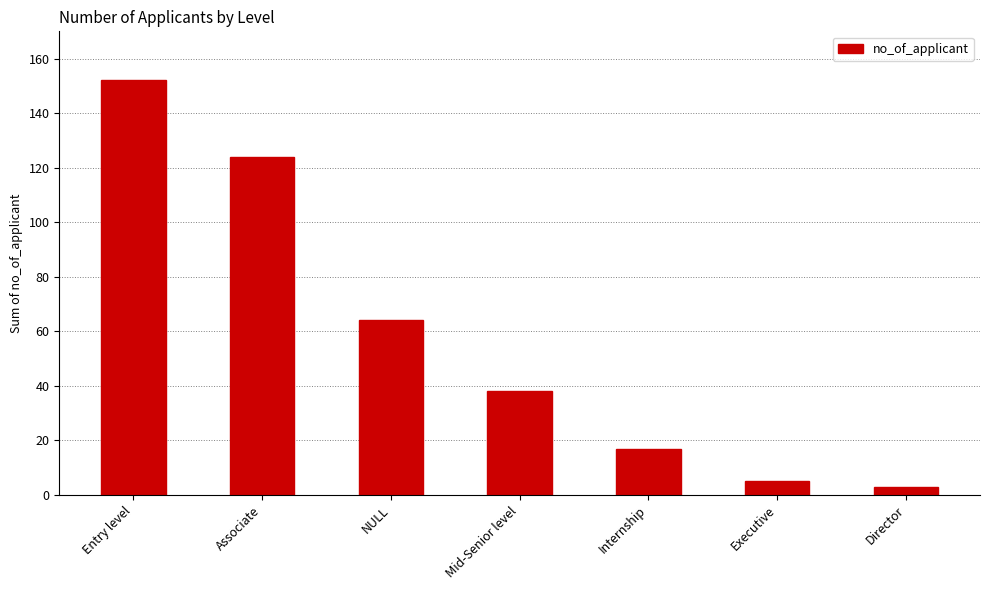

What is the sum of all values?

403